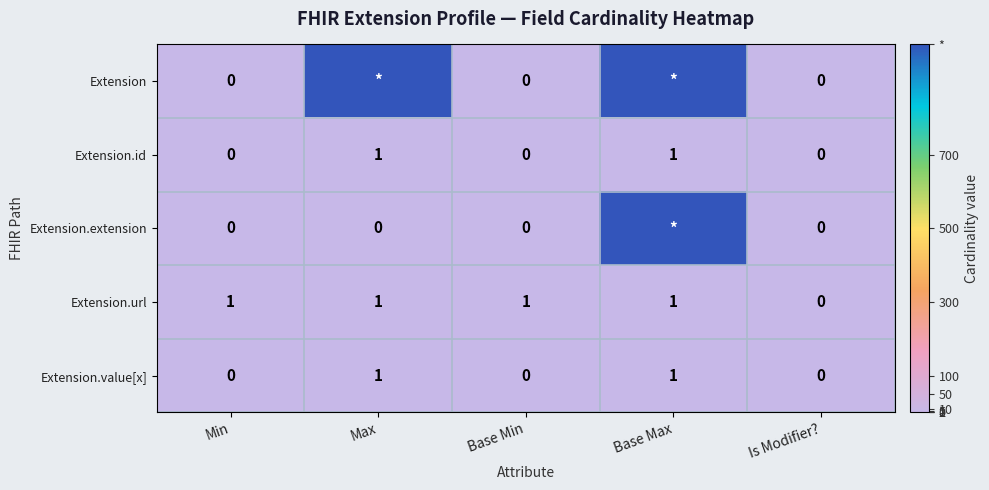

Which label corresponds to the smallest value in the chart?

Min